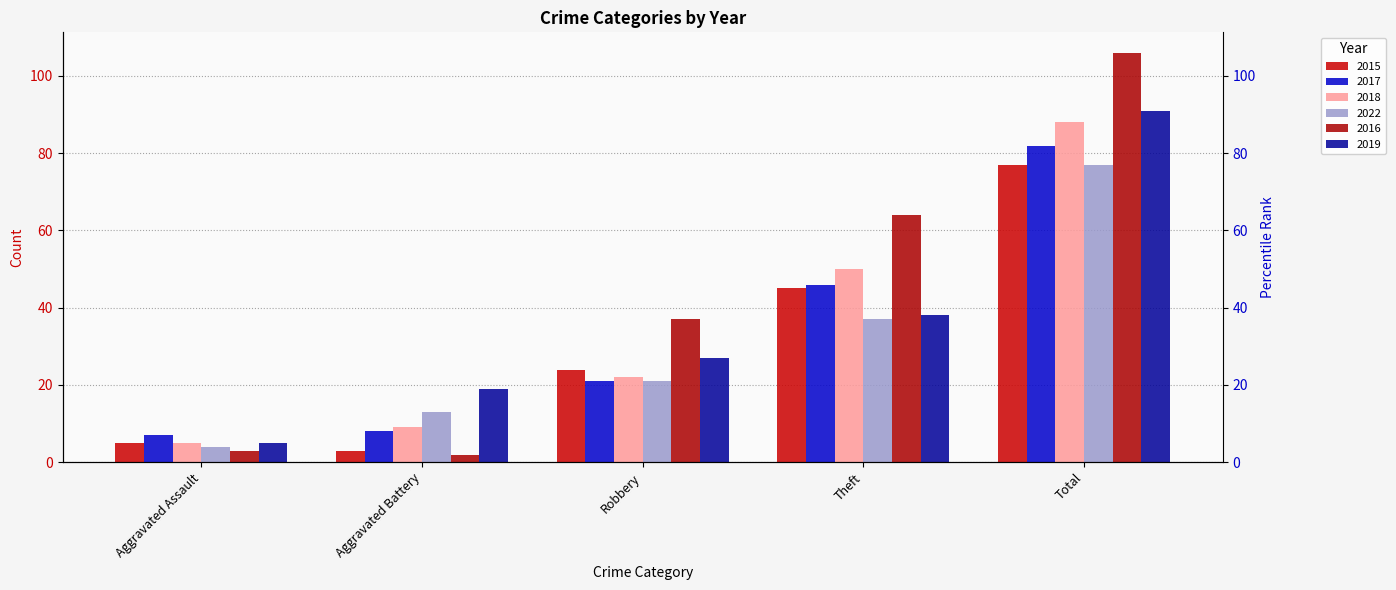

What is the approximate value of 2022 at Aggravated Battery, to the nearest 5?

15